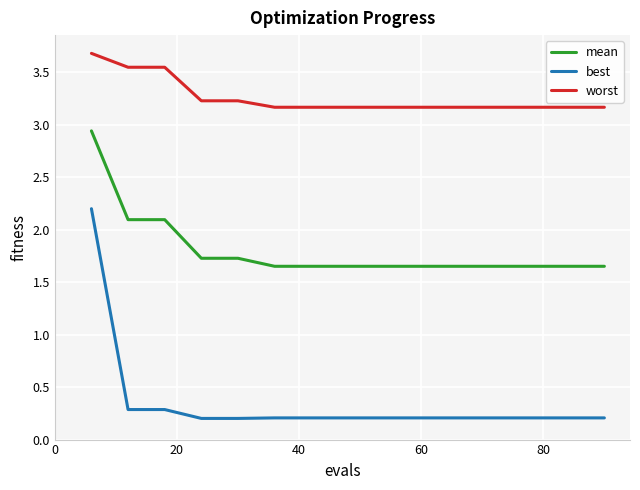

List the series in order of their peak value, highest first.

worst, mean, best